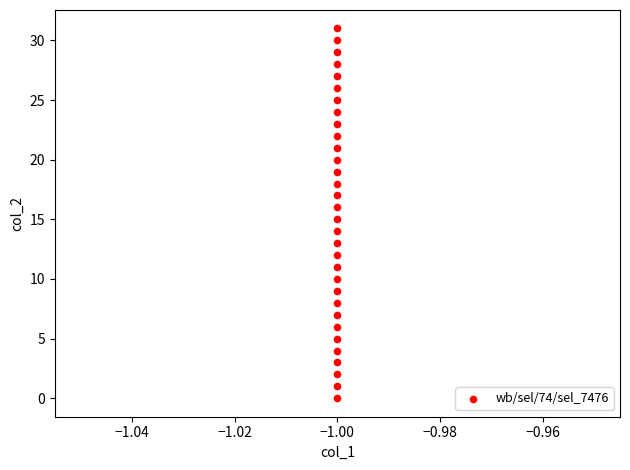

What is the range of Y values (max minus min)?

31